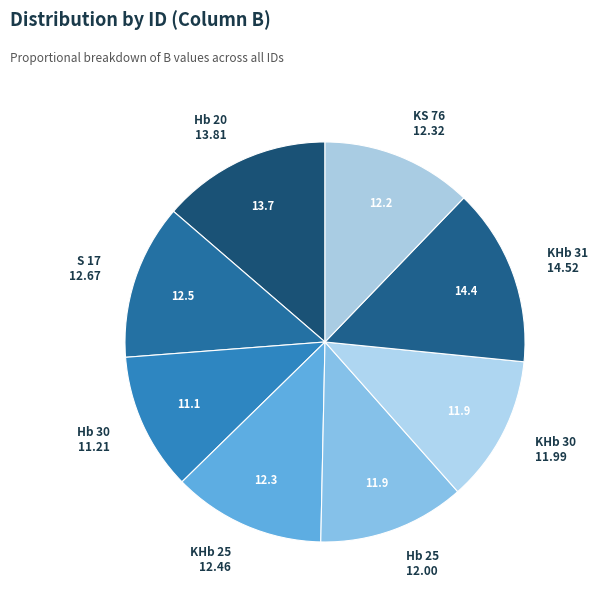

How many segments does this pie chart have?

8